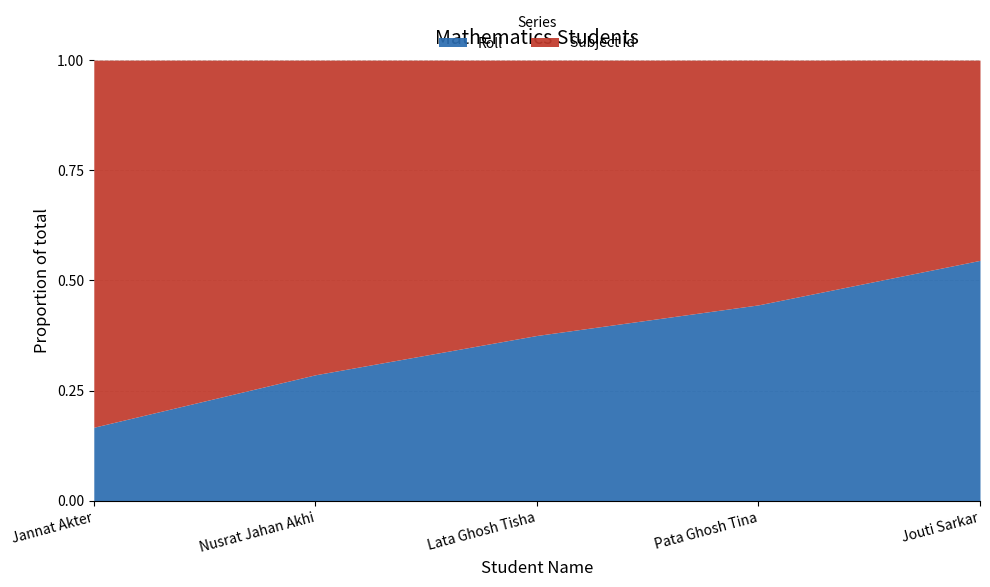

What is the sum of all Subject Id values?

25